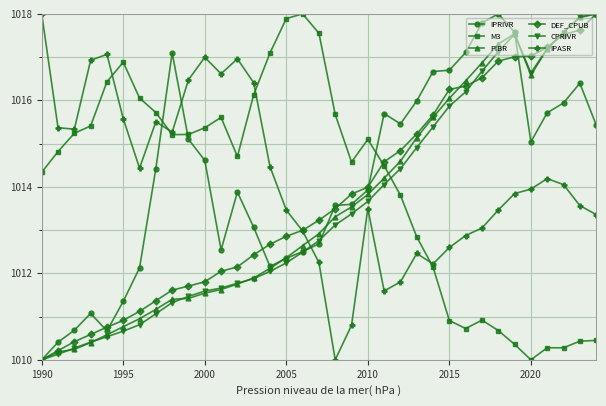

What is the value of the DEF_CPUB point at the 27th from the left?

1016.3